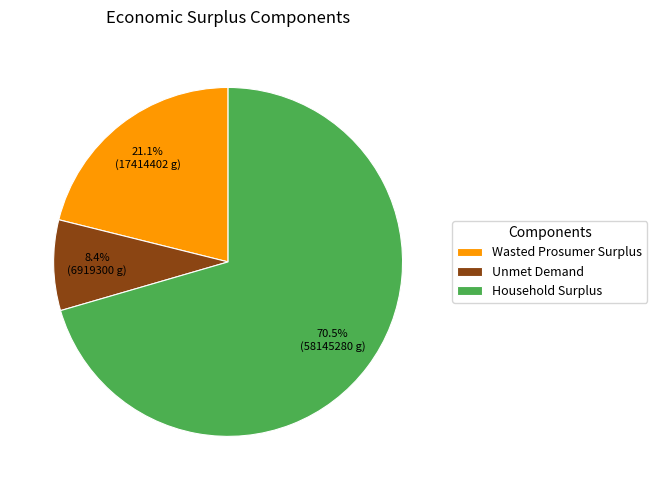

Between Wasted Prosumer Surplus and Household Surplus, which is larger?

Household Surplus